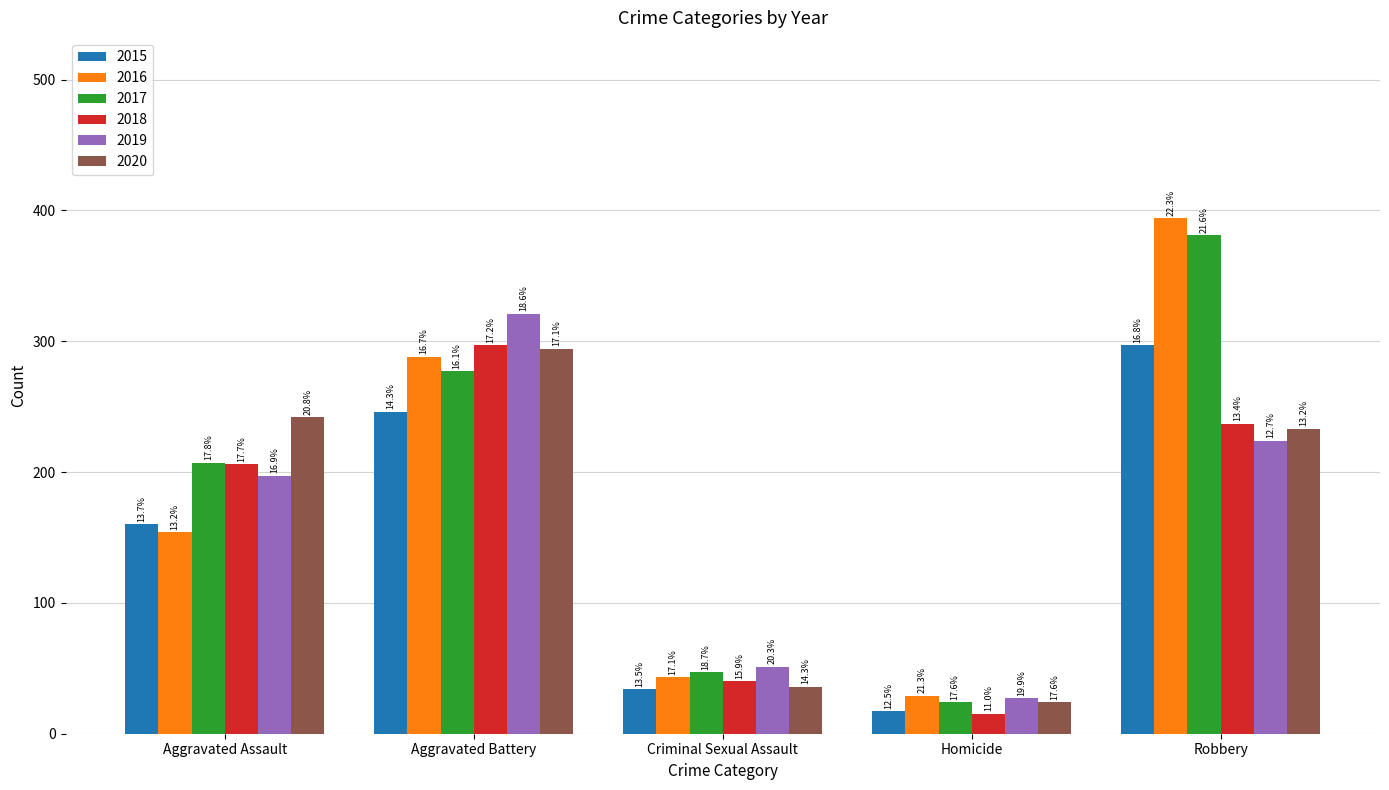

What are all the series names shown in the legend?

2015, 2016, 2017, 2018, 2019, 2020